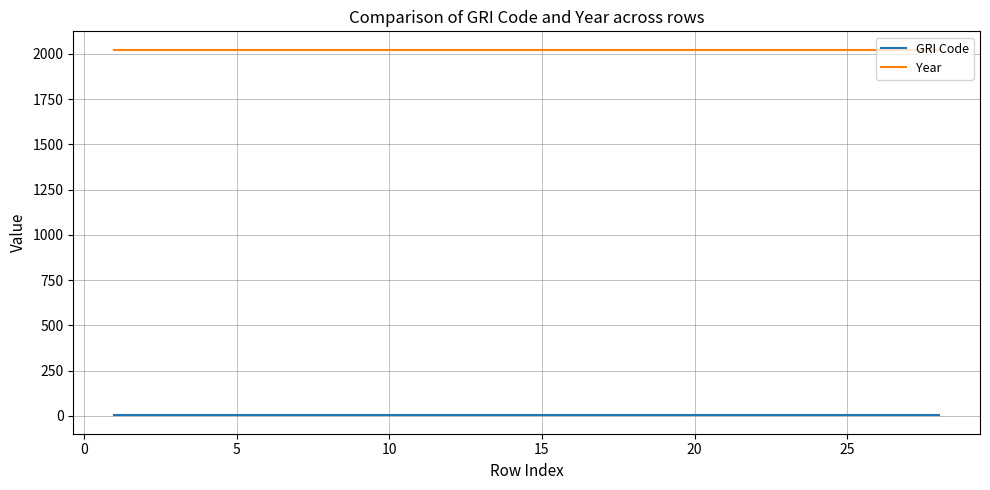

List the series in order of their peak value, highest first.

Year, GRI Code